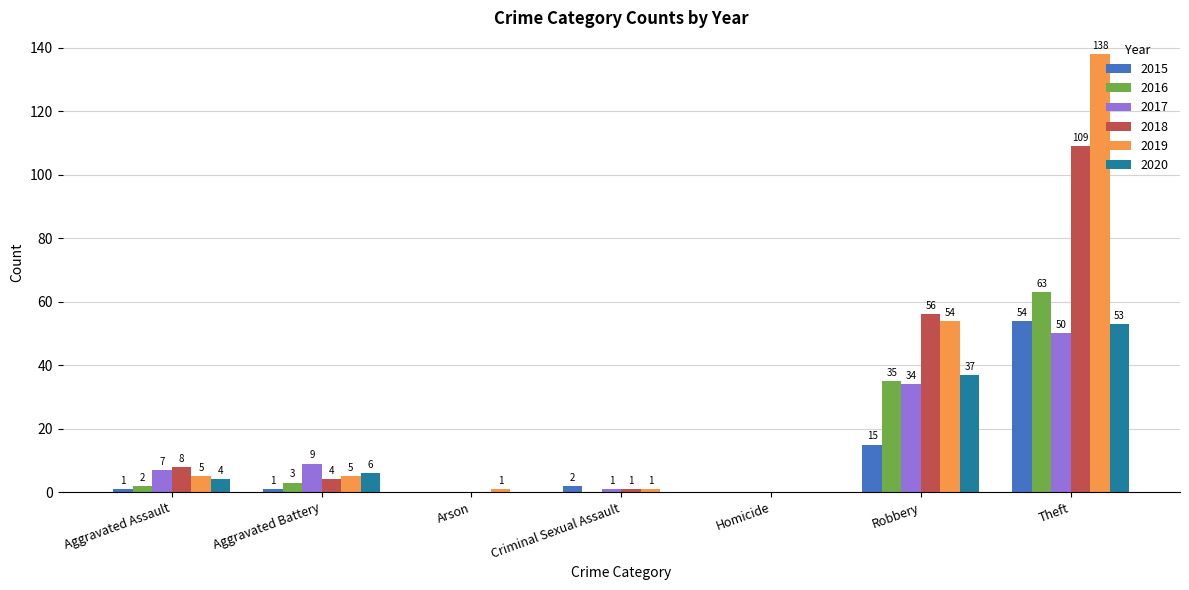

Between Aggravated Battery and Homicide, which series saw the biggest shift?

2017